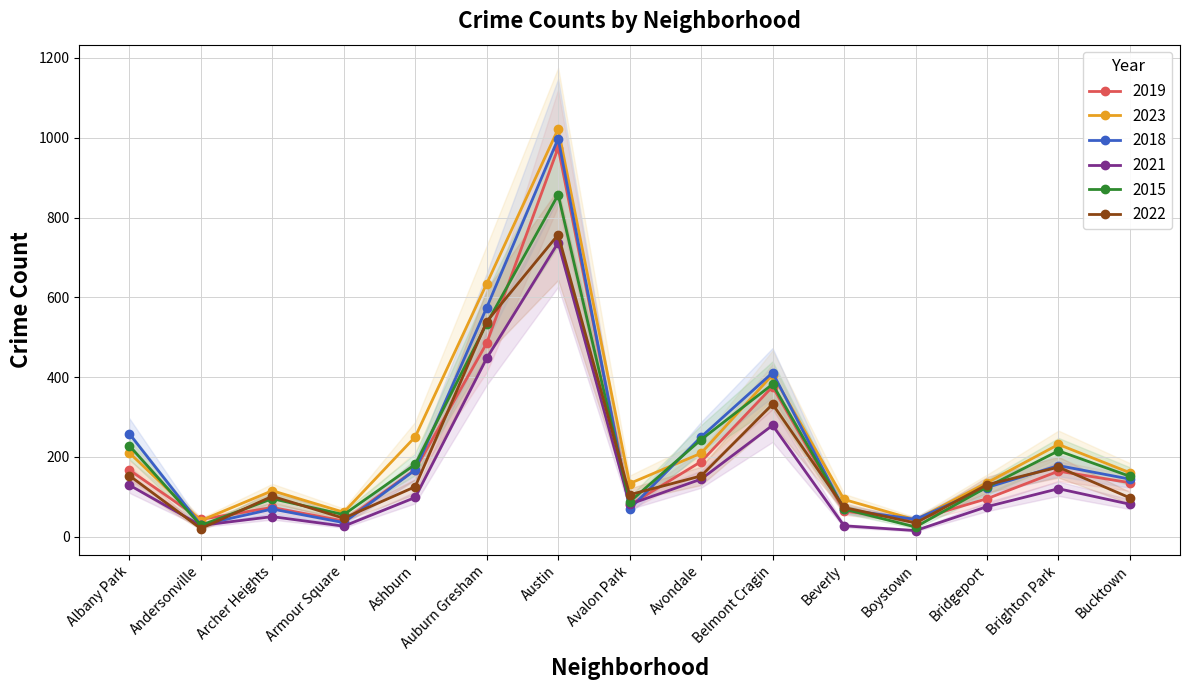

What position from the right is Boystown?

4